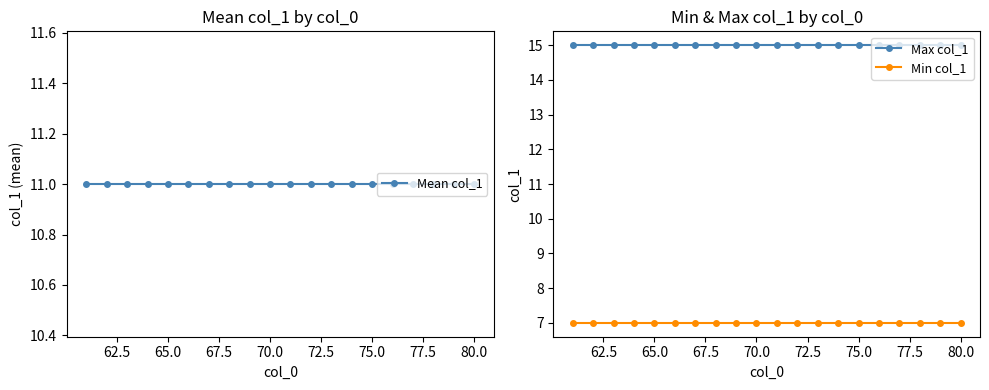

How many lines are shown in the chart?

3